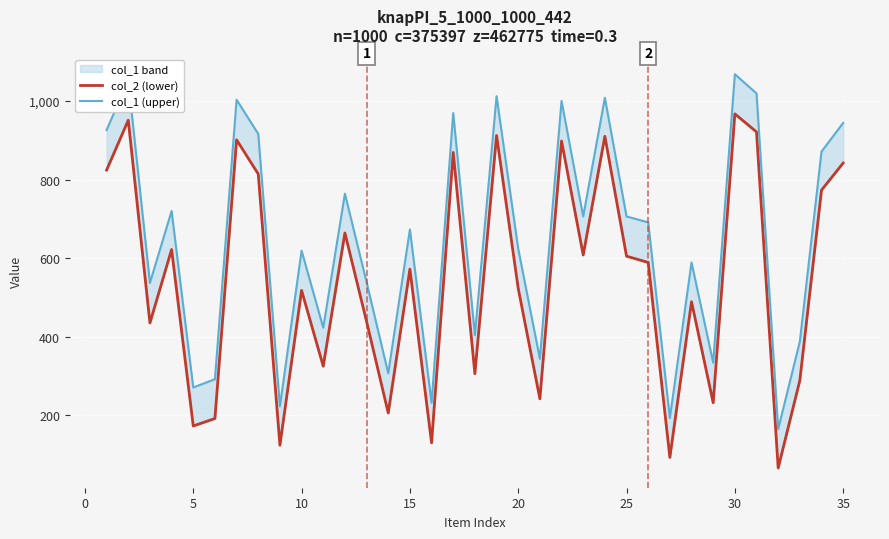

The value of col_2 (lower) at 30 is 1462. True or false?

False